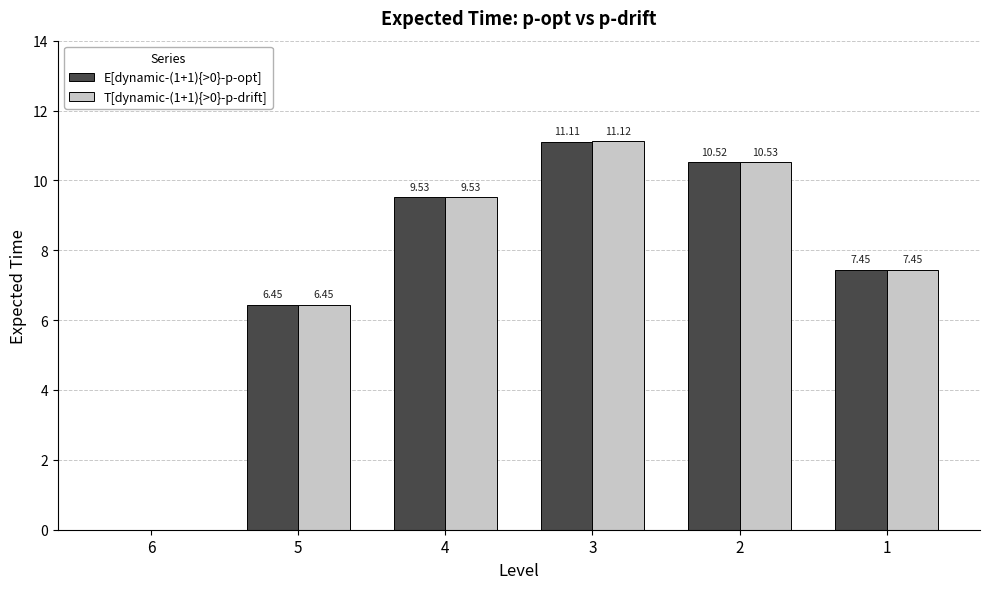

Is the value of T[dynamic-(1+1){>0}-p-drift] at 2 greater than the value of E[dynamic-(1+1){>0}-p-opt] at 2?

Yes